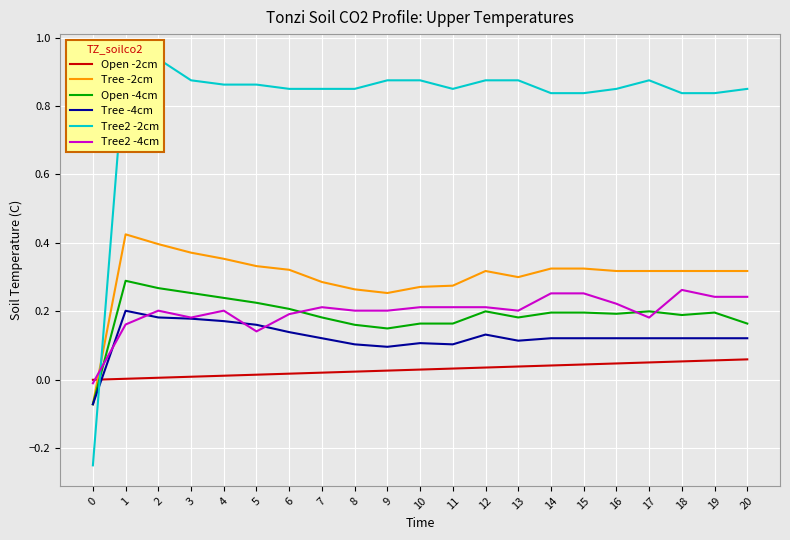

What is the average value of the Open -4cm series?

0.2